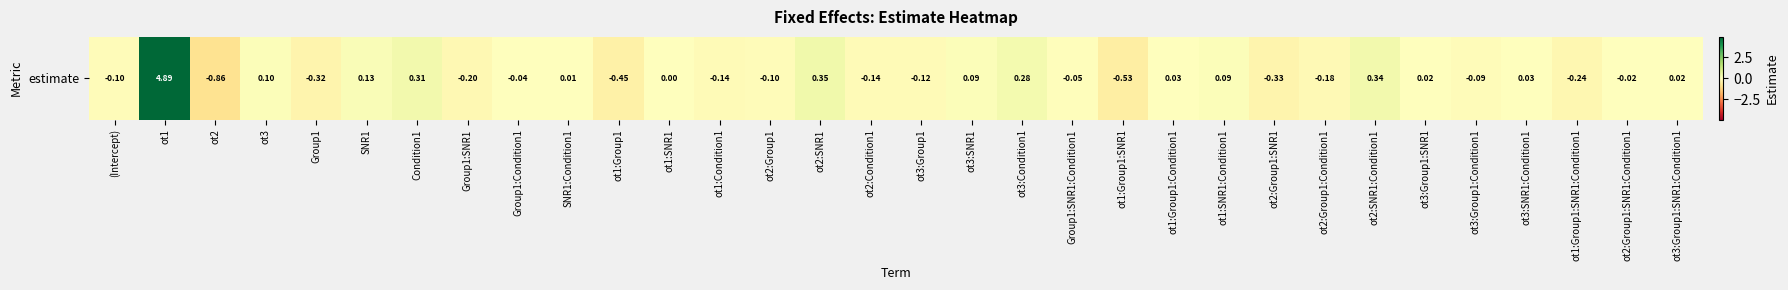

List the labels in order of value, smallest first.

ot2, ot1:Group1:SNR1, ot1:Group1, ot2:Group1:SNR1, Group1, ot1:Group1:SNR1:Condition1, Group1:SNR1, ot2:Group1:Condition1, ot1:Condition1, ot2:Condition1, ot3:Group1, (Intercept), ot2:Group1, ot3:Group1:Condition1, Group1:SNR1:Condition1, Group1:Condition1, ot2:Group1:SNR1:Condition1, ot1:SNR1, SNR1:Condition1, ot3:Group1:SNR1:Condition1, ot3:Group1:SNR1, ot1:Group1:Condition1, ot3:SNR1:Condition1, ot1:SNR1:Condition1, ot3:SNR1, ot3, SNR1, ot3:Condition1, Condition1, ot2:SNR1:Condition1, ot2:SNR1, ot1